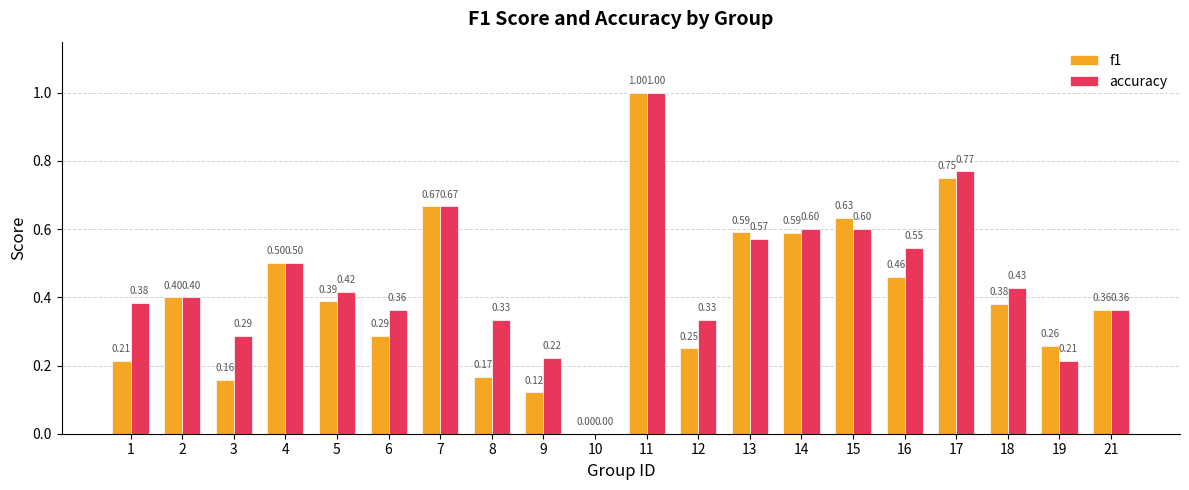

Which series has the largest total across all categories?

accuracy